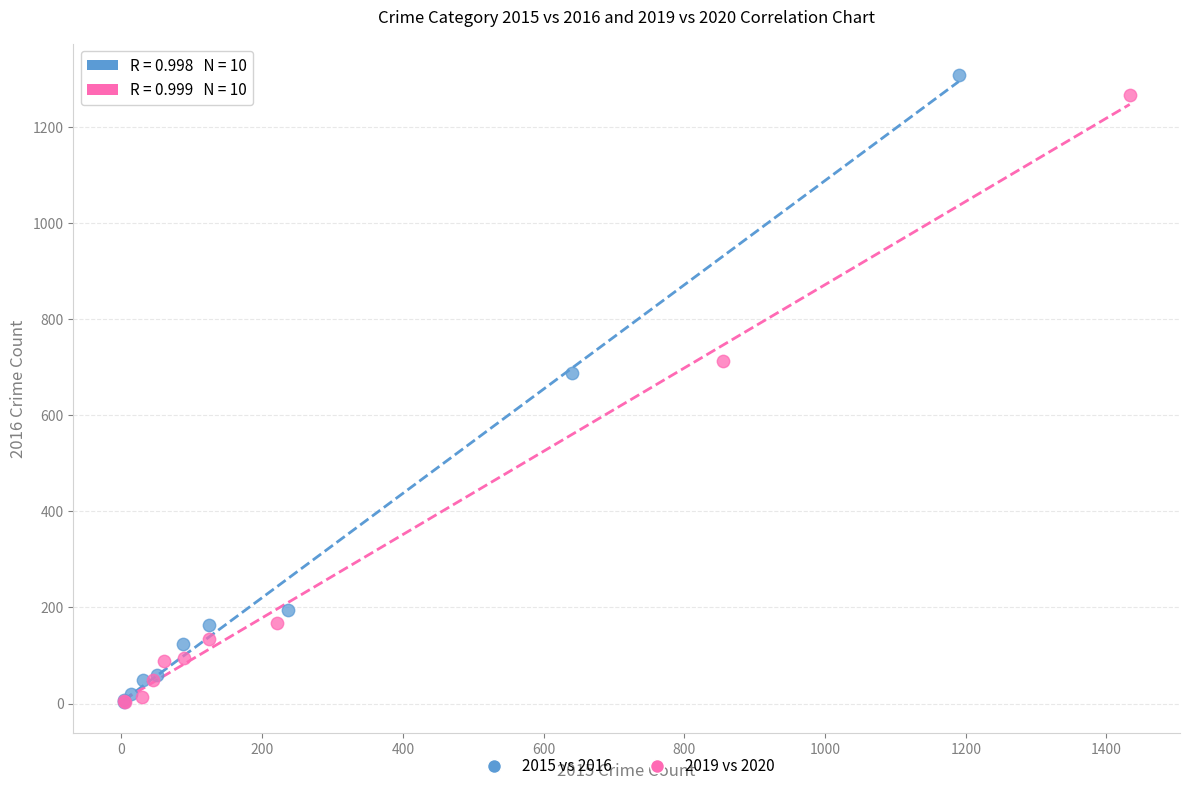

Which series has the widest spread of Y values?

2015 vs 2016